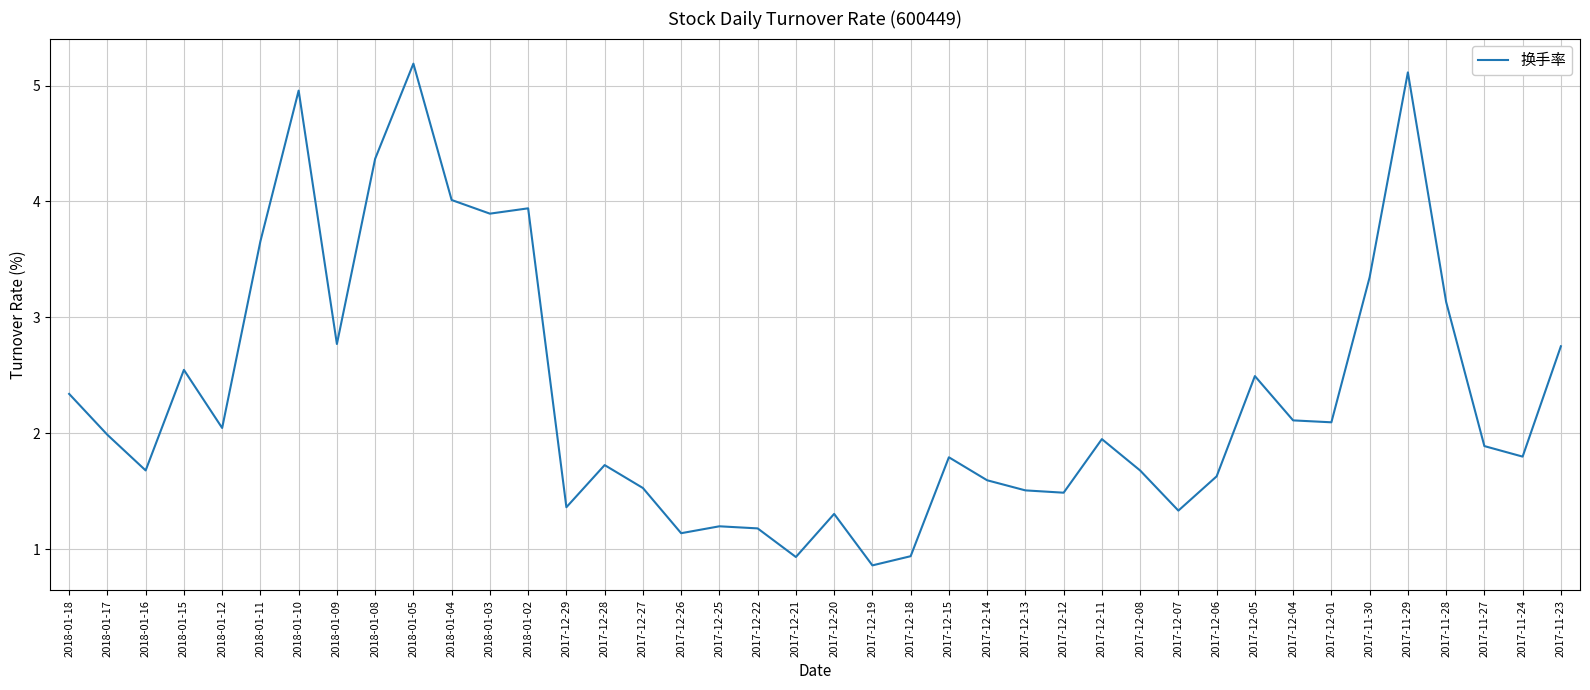

What is the change in value from 2017-11-30 to 2017-11-27?

-1.5